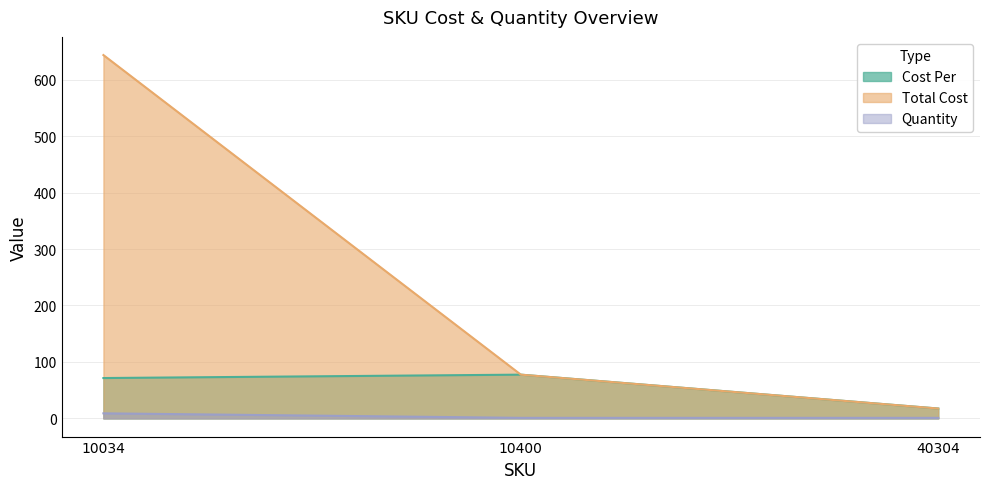

What is the difference between the maximum and minimum values in the Total Cost series?

626.0